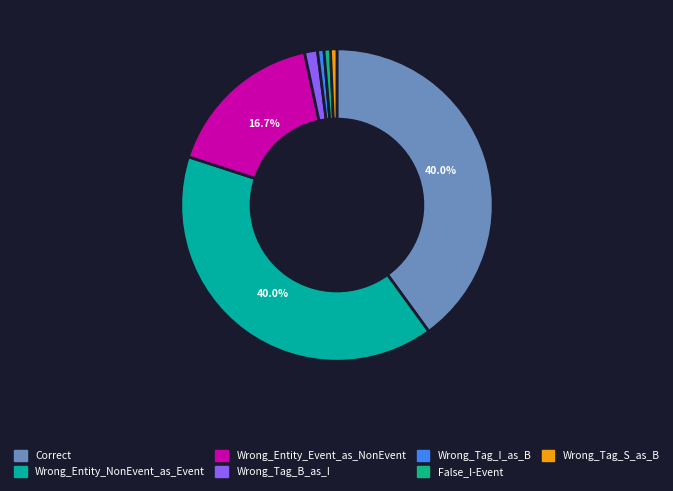

The Wrong_Entity_NonEvent_as_Event slice represents 53% of the pie. True or false?

False